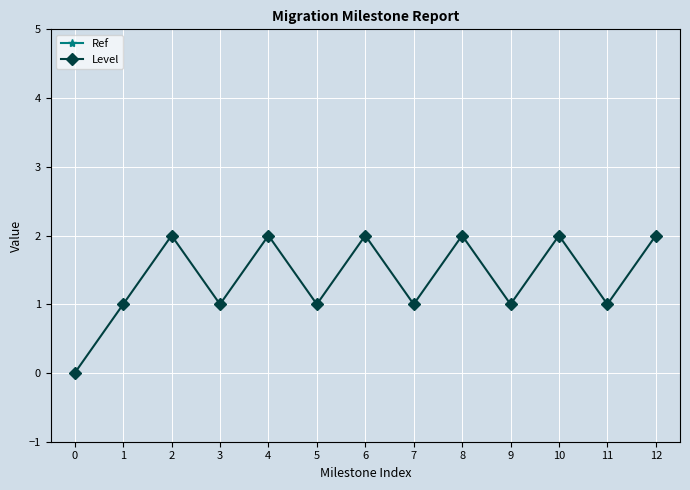

At 10, list the series in order from largest to smallest.

Ref, Level